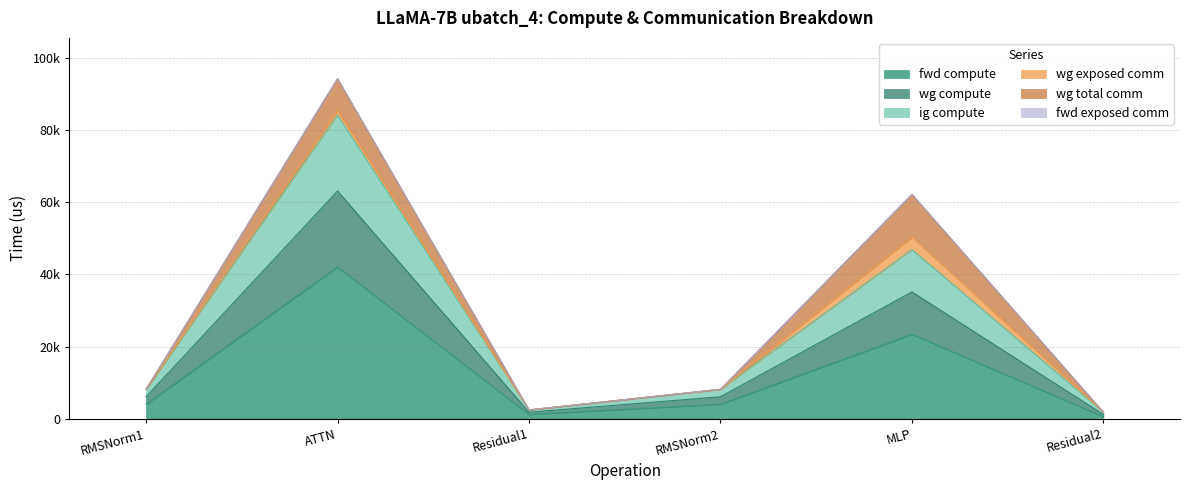

Does the chart display data point markers on the line(s)?

No